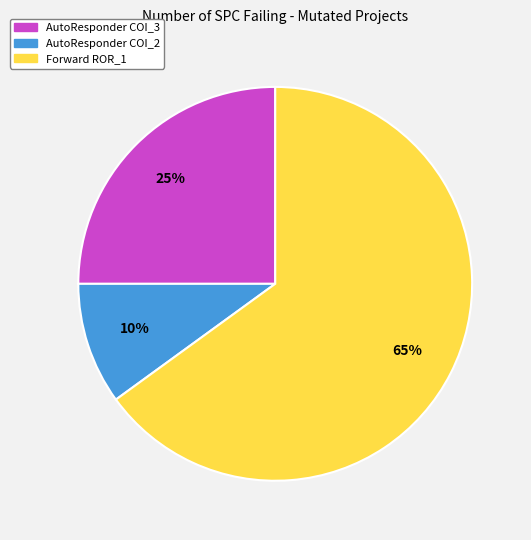

Rank the categories by value from highest to lowest.

Forward ROR_1, AutoResponder COI_3, AutoResponder COI_2